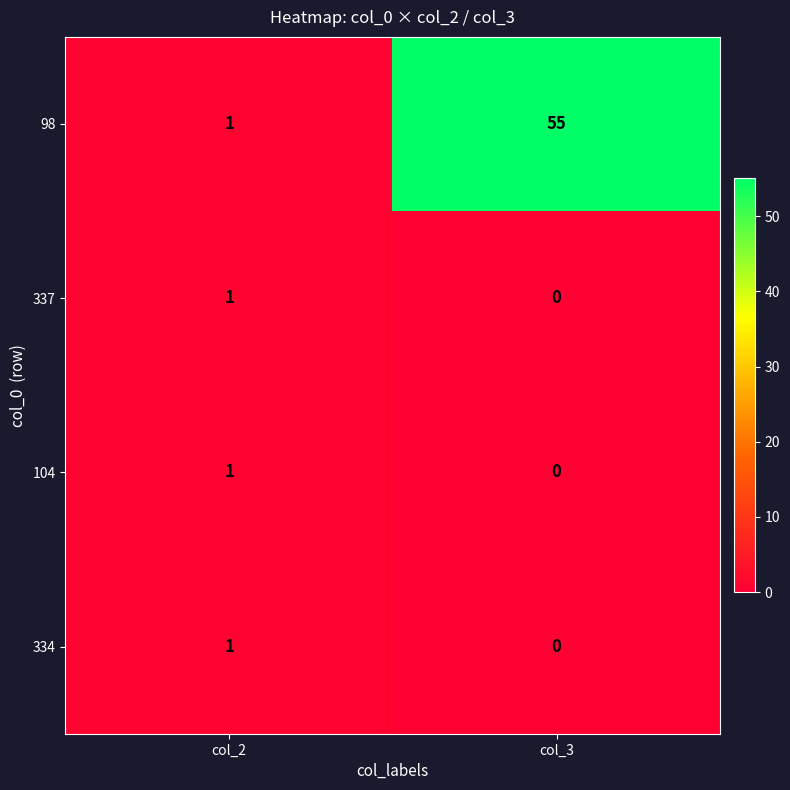

True or false: 104 has a value of 0 at col_3.

True